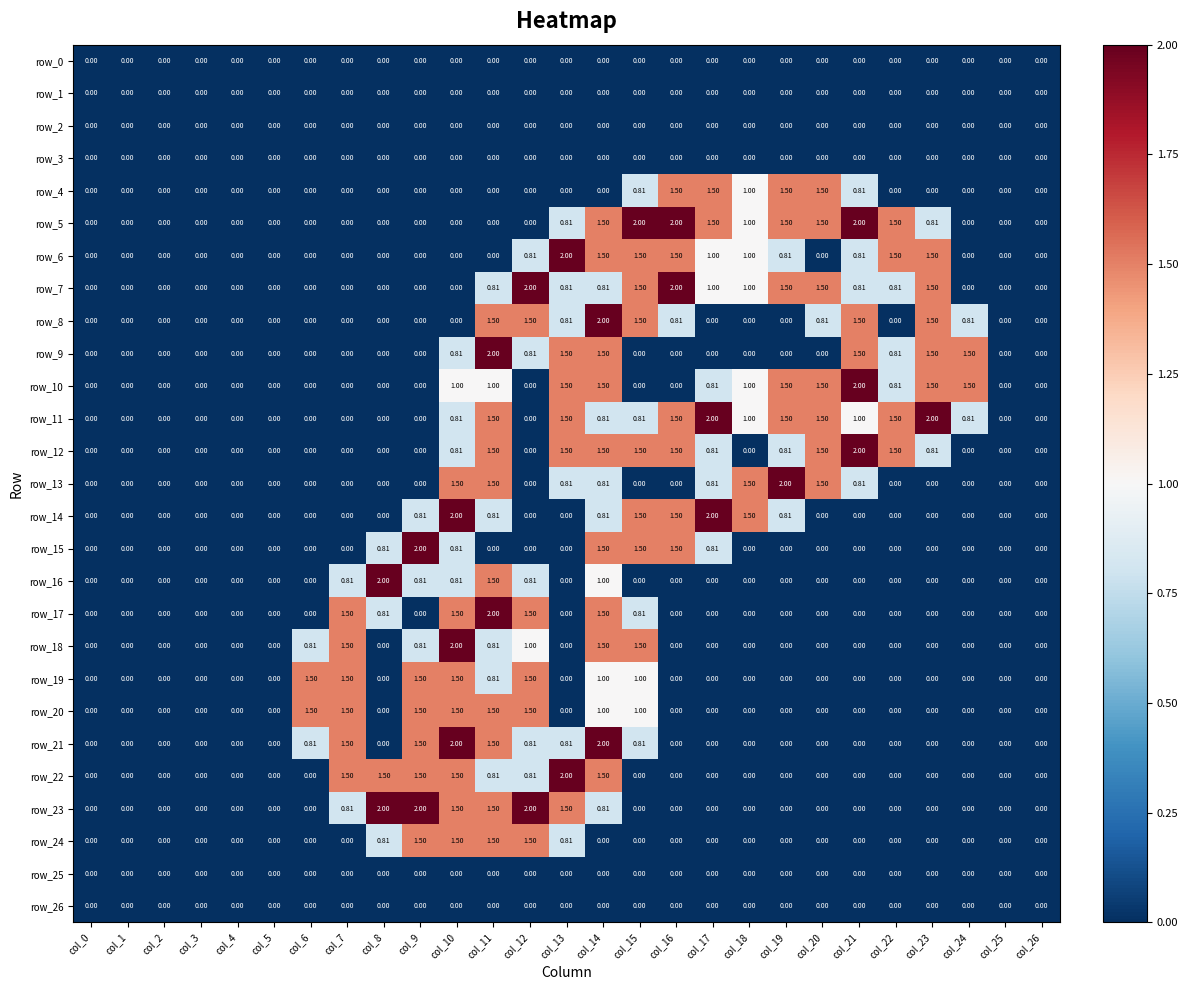

How many series are shown in this chart?

27